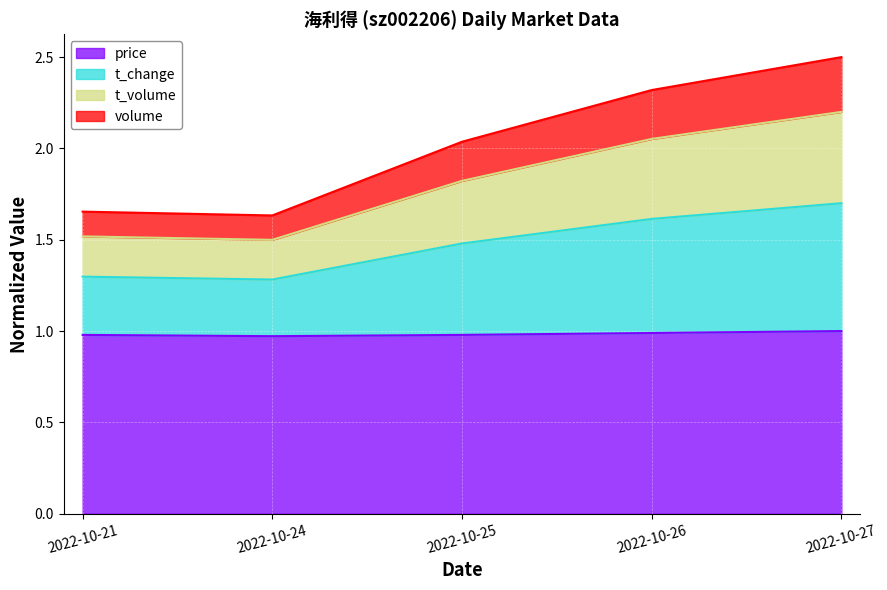

Does the chart display data point markers on the line(s)?

No